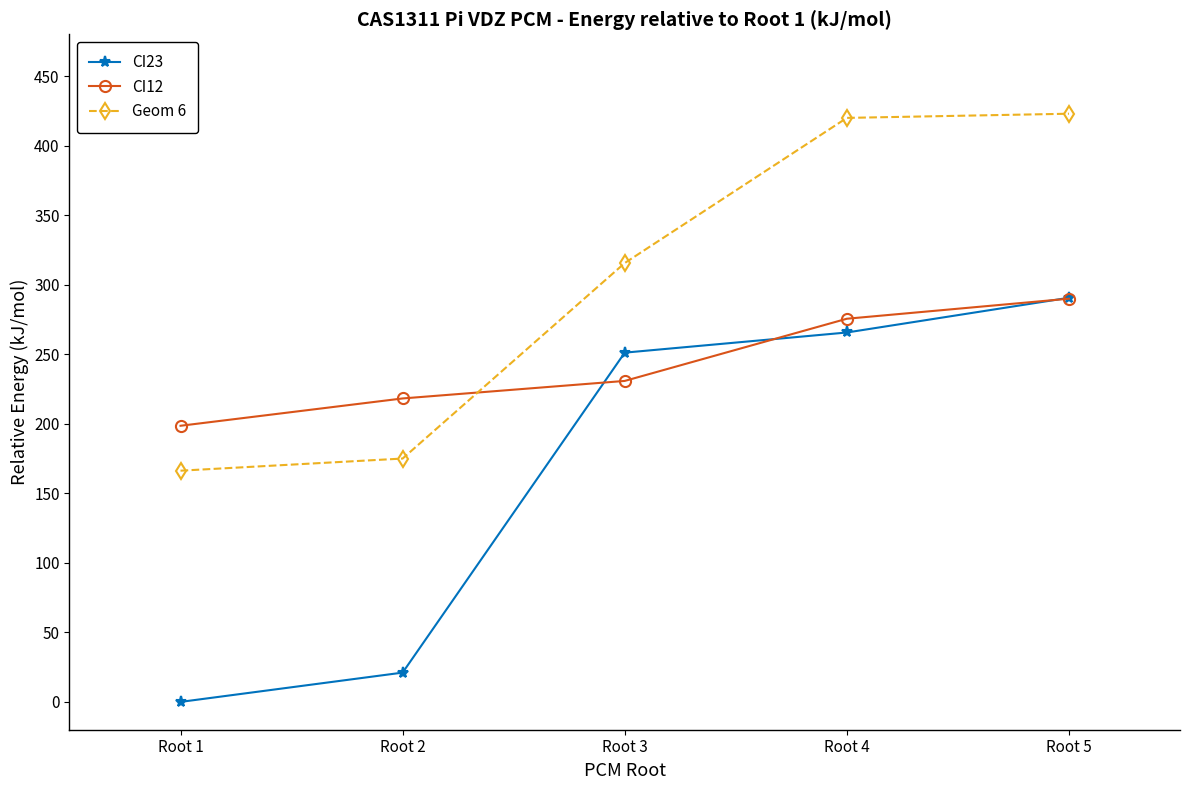

Which series has the largest total across all categories?

Geom 6